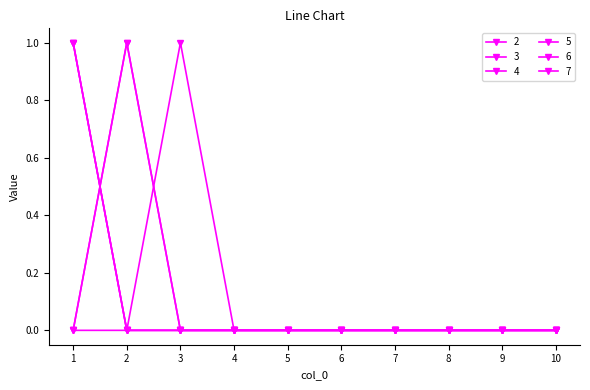

Reading right to left, transcribe all the data shown in this chart.

2: 0	0	0	0	0	0	0	0	0	1
3: 0	0	0	0	0	0	0	0	0	1
4: 0	0	0	0	0	0	0	0	0	1
5: 0	0	0	0	0	0	0	0	1	0
6: 0	0	0	0	0	0	0	0	1	0
7: 0	0	0	0	0	0	0	1	0	0